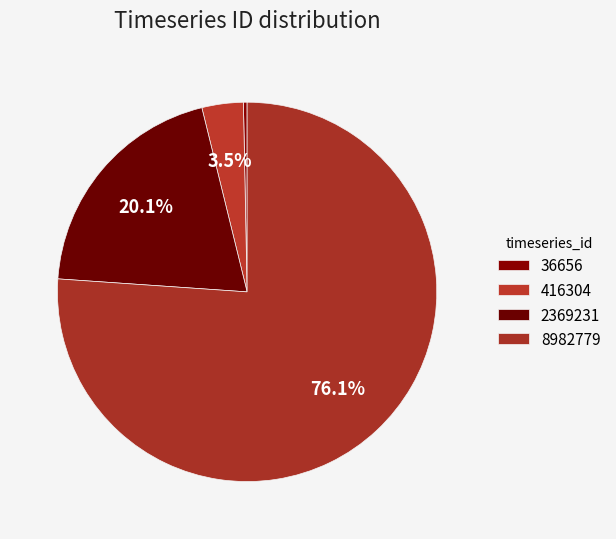

Rank the categories by value from highest to lowest.

8982779, 2369231, 416304, 36656